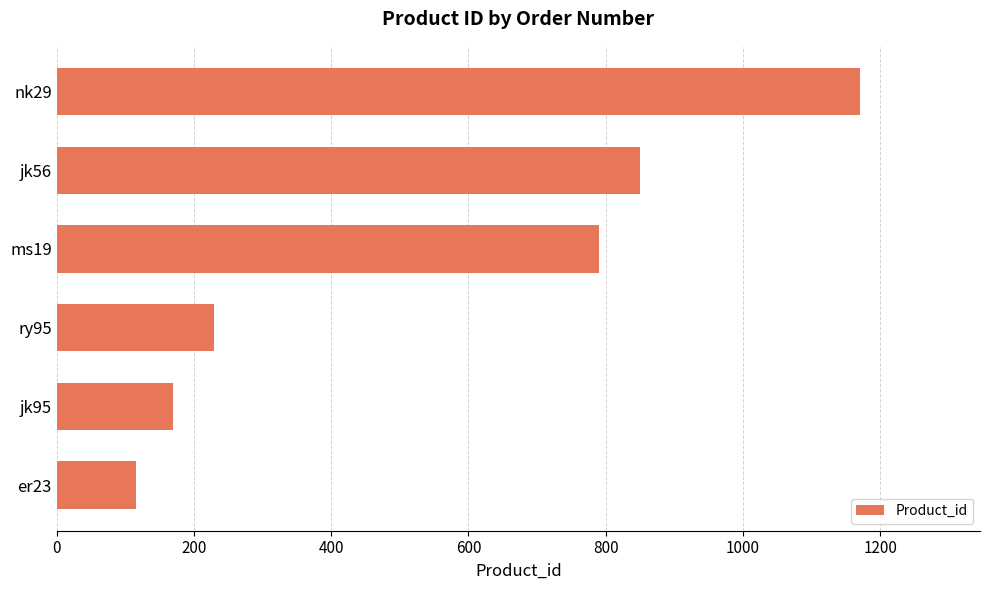

Does the chart contain any negative values?

No